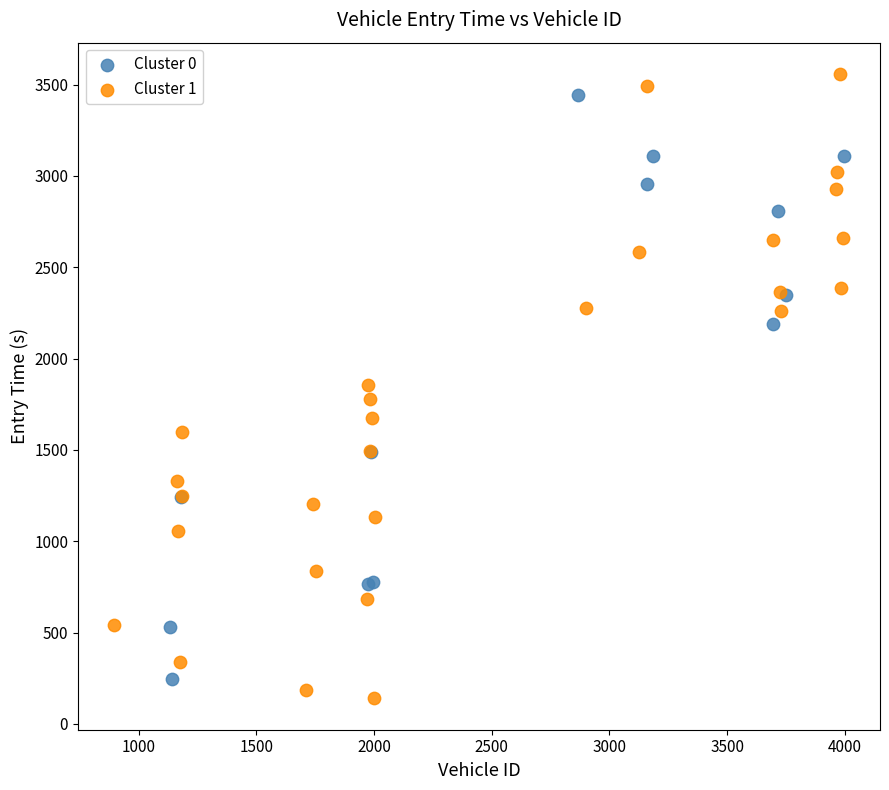

Which series has the largest Y range (max minus min)?

Cluster 1